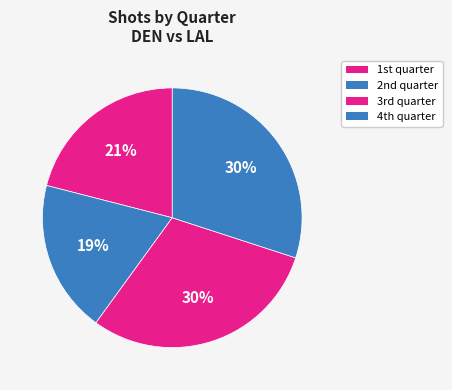

How many segments does this pie chart have?

4